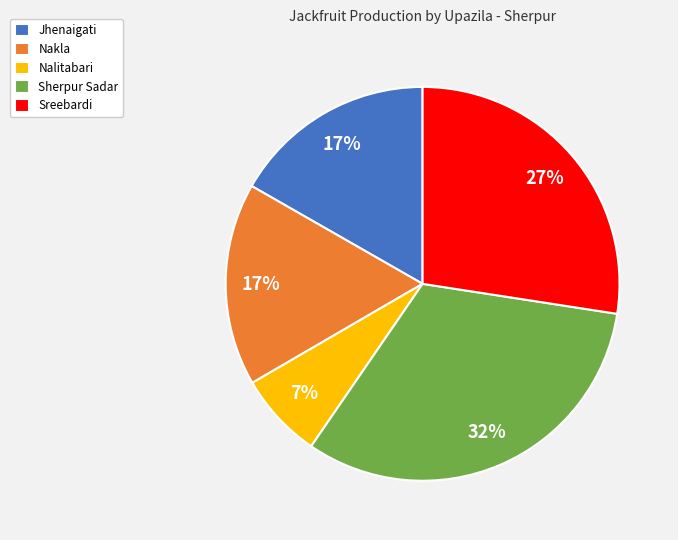

To the nearest percent, what is the combined percentage of Sherpur Sadar and Nakla?

49%